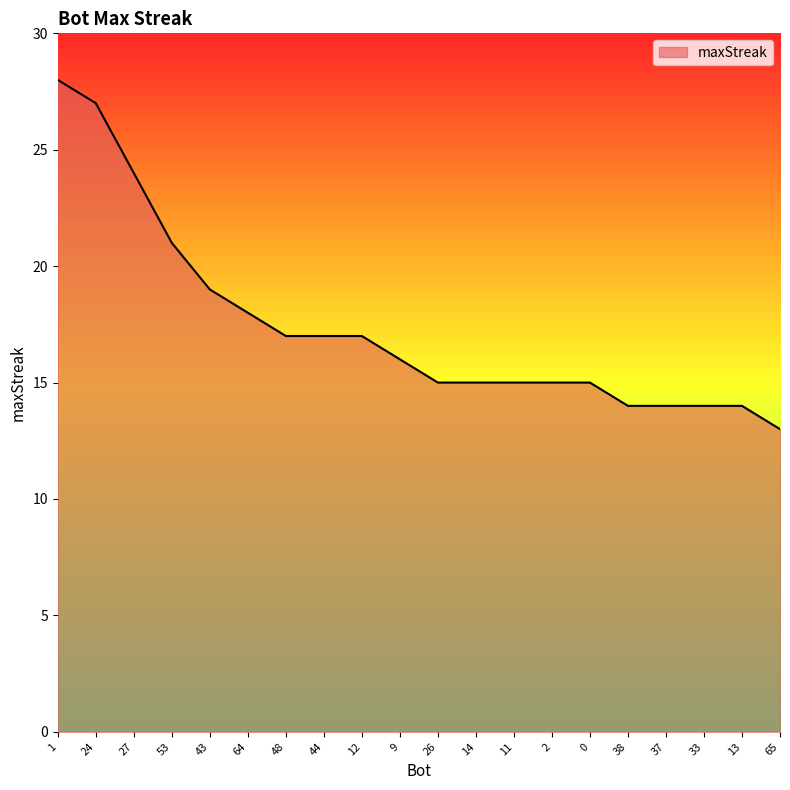

True or false: the data shows 15 at 14.

True